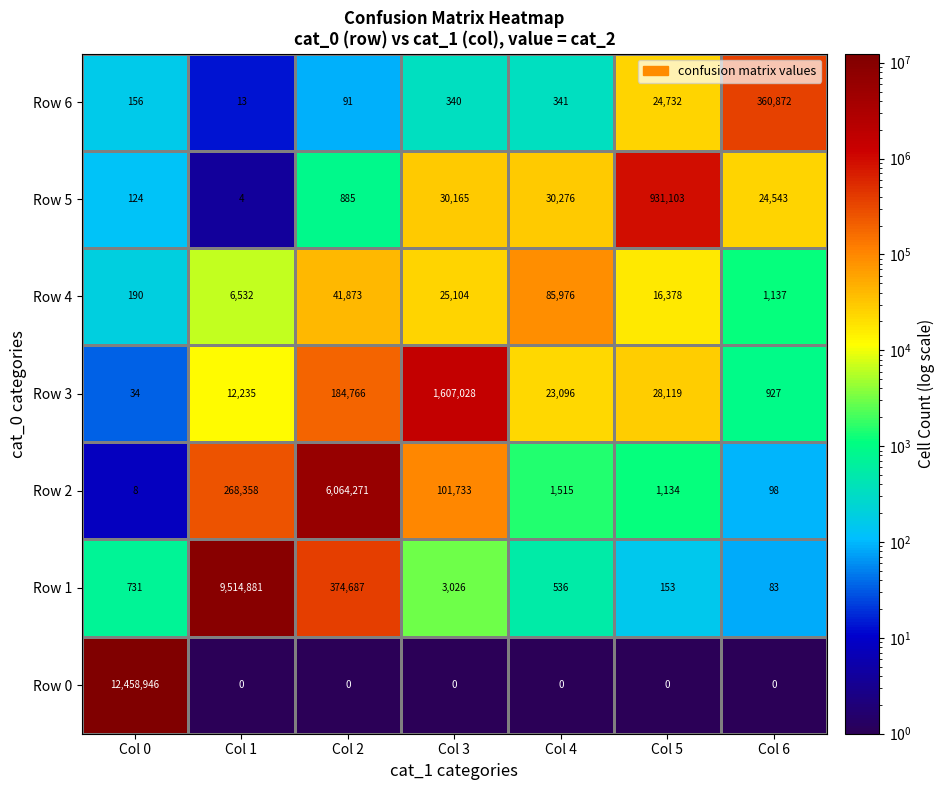

What is the difference between the maximum and minimum values in the Row 4 series?

85786